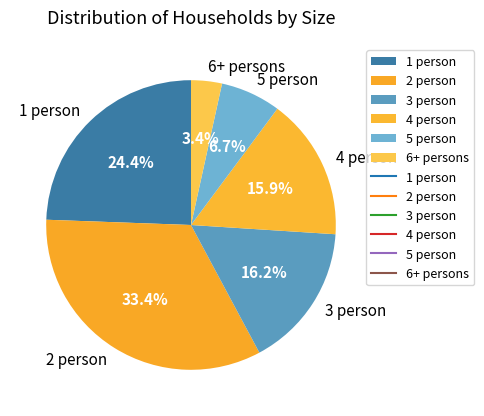

To the nearest percent, what is the average slice percentage?

17%